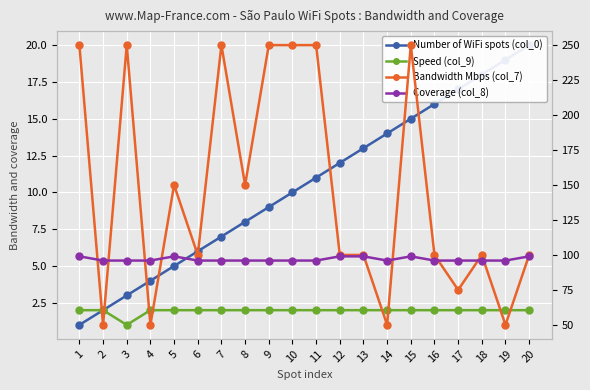

What is the total value across all series at 11?

359